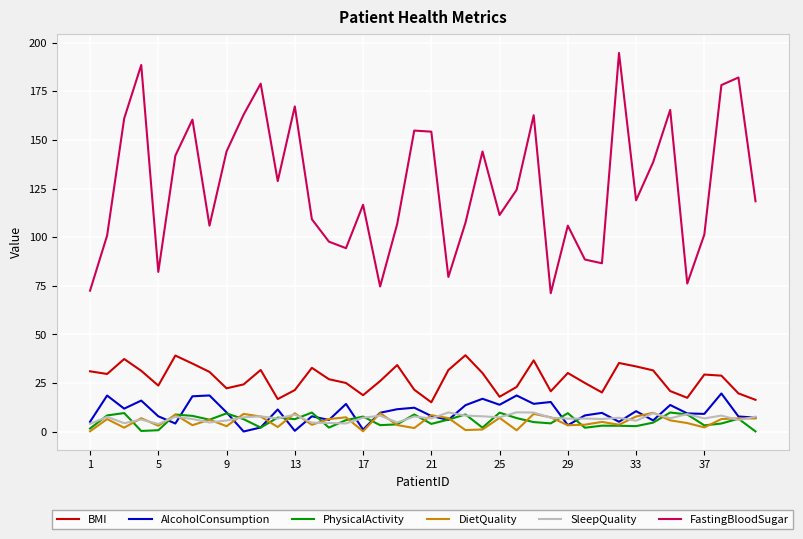

True or false: SleepQuality and FastingBloodSugar intersect in this chart.

False